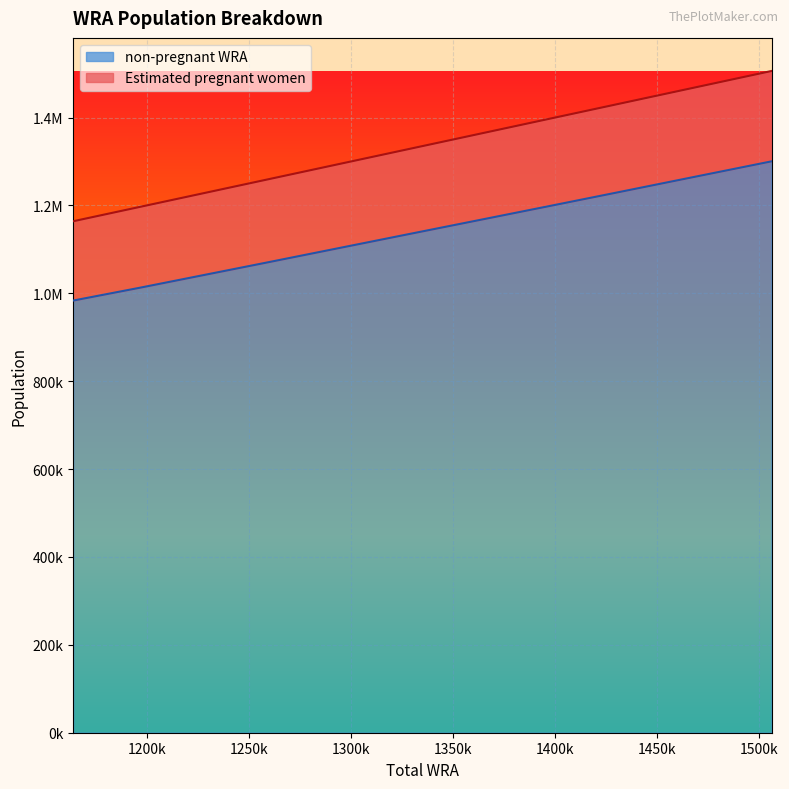

What is the value of the non-pregnant WRA point at the 4th from the left?

1102757.7